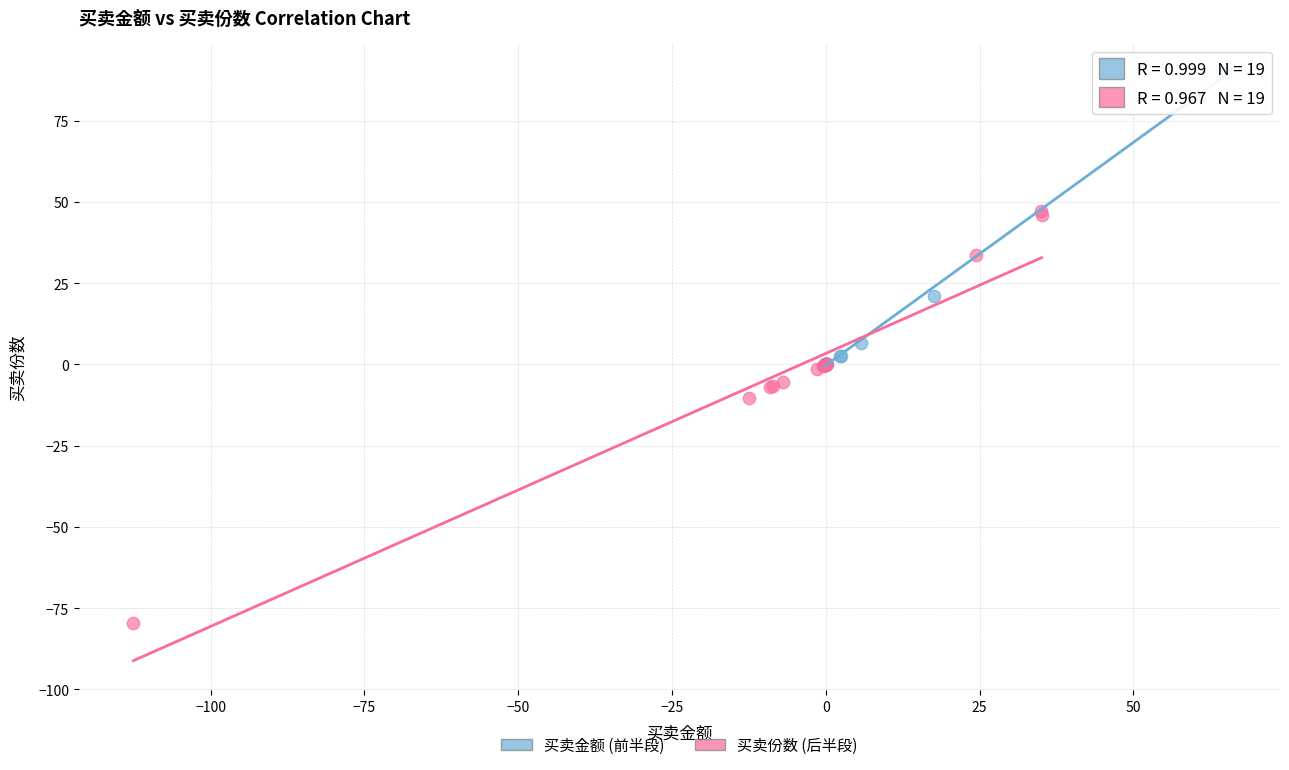

Which series contains the highest Y value?

买卖金额 (前半段)